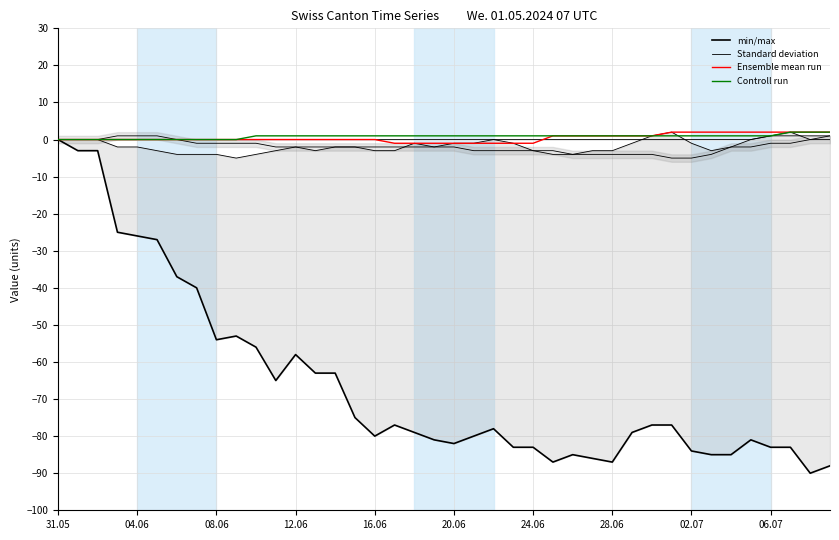

True or false: TG and BL cross at least once.

True